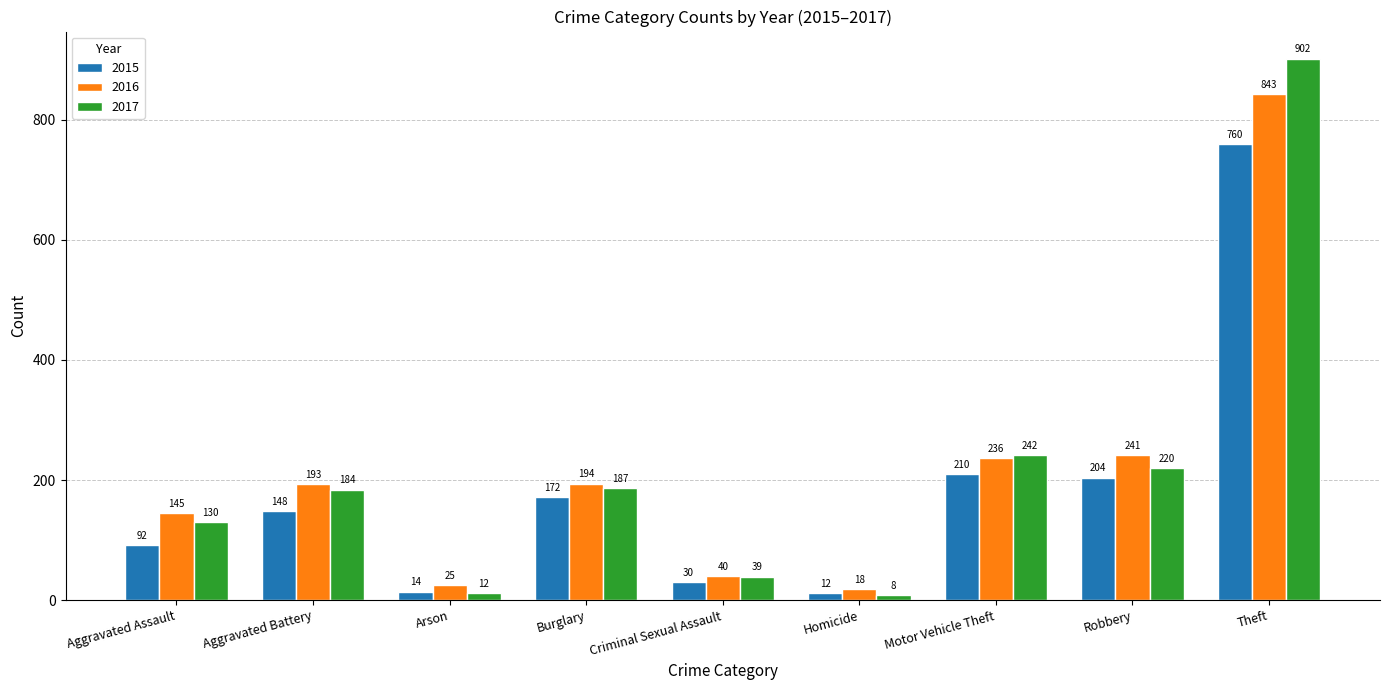

The 2015 series shows 254 at Burglary. True or false?

False